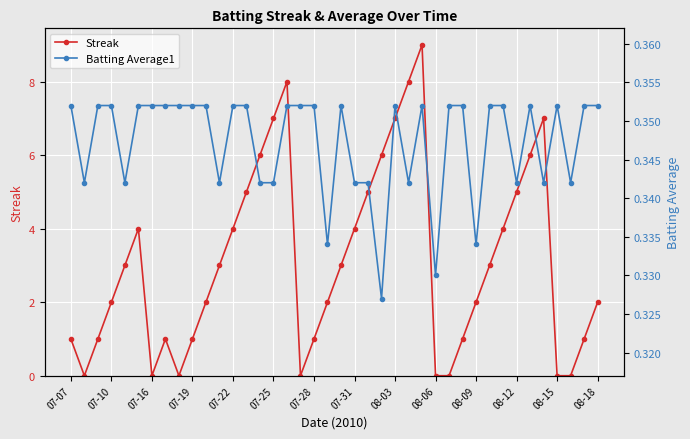

What is the maximum value for Streak?

9